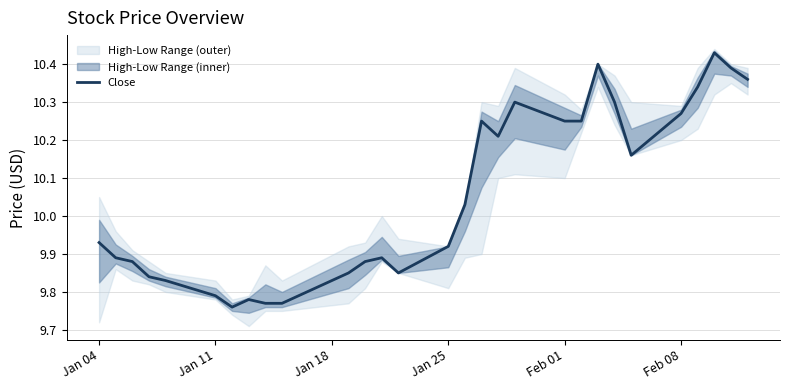

The value of Close at Jan 04 is 14.9. True or false?

False